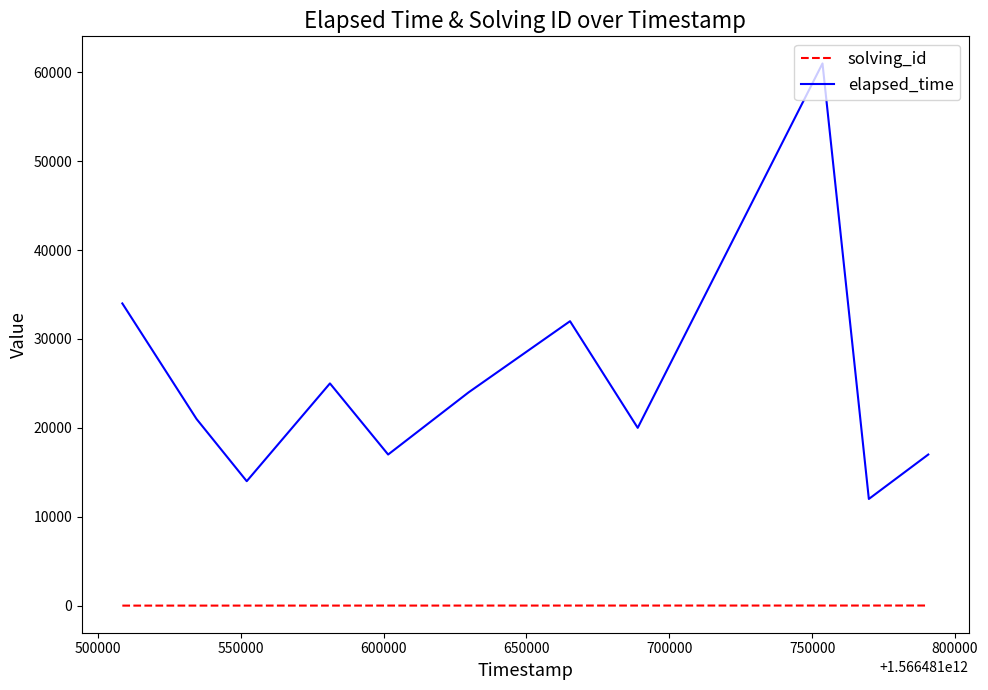

Rank the series by their average value, from highest to lowest.

elapsed_time, solving_id